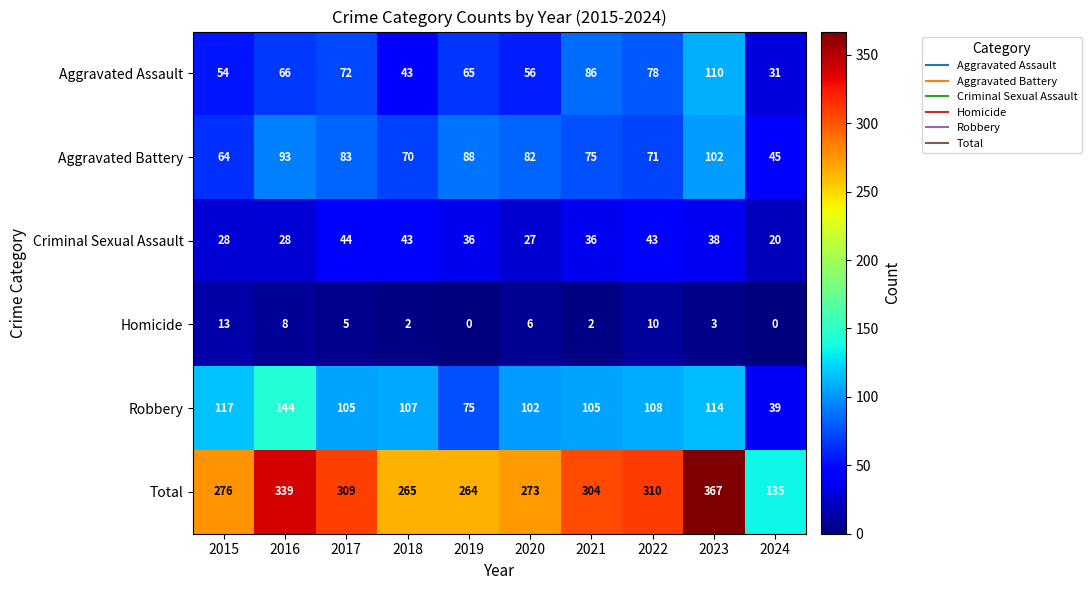

Which label corresponds to the largest value in the chart?

2023